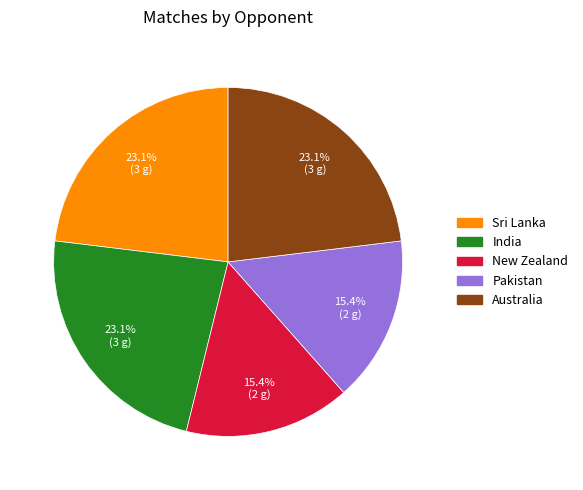

Combined, what portion of the pie is Sri Lanka and Pakistan?

38.5%